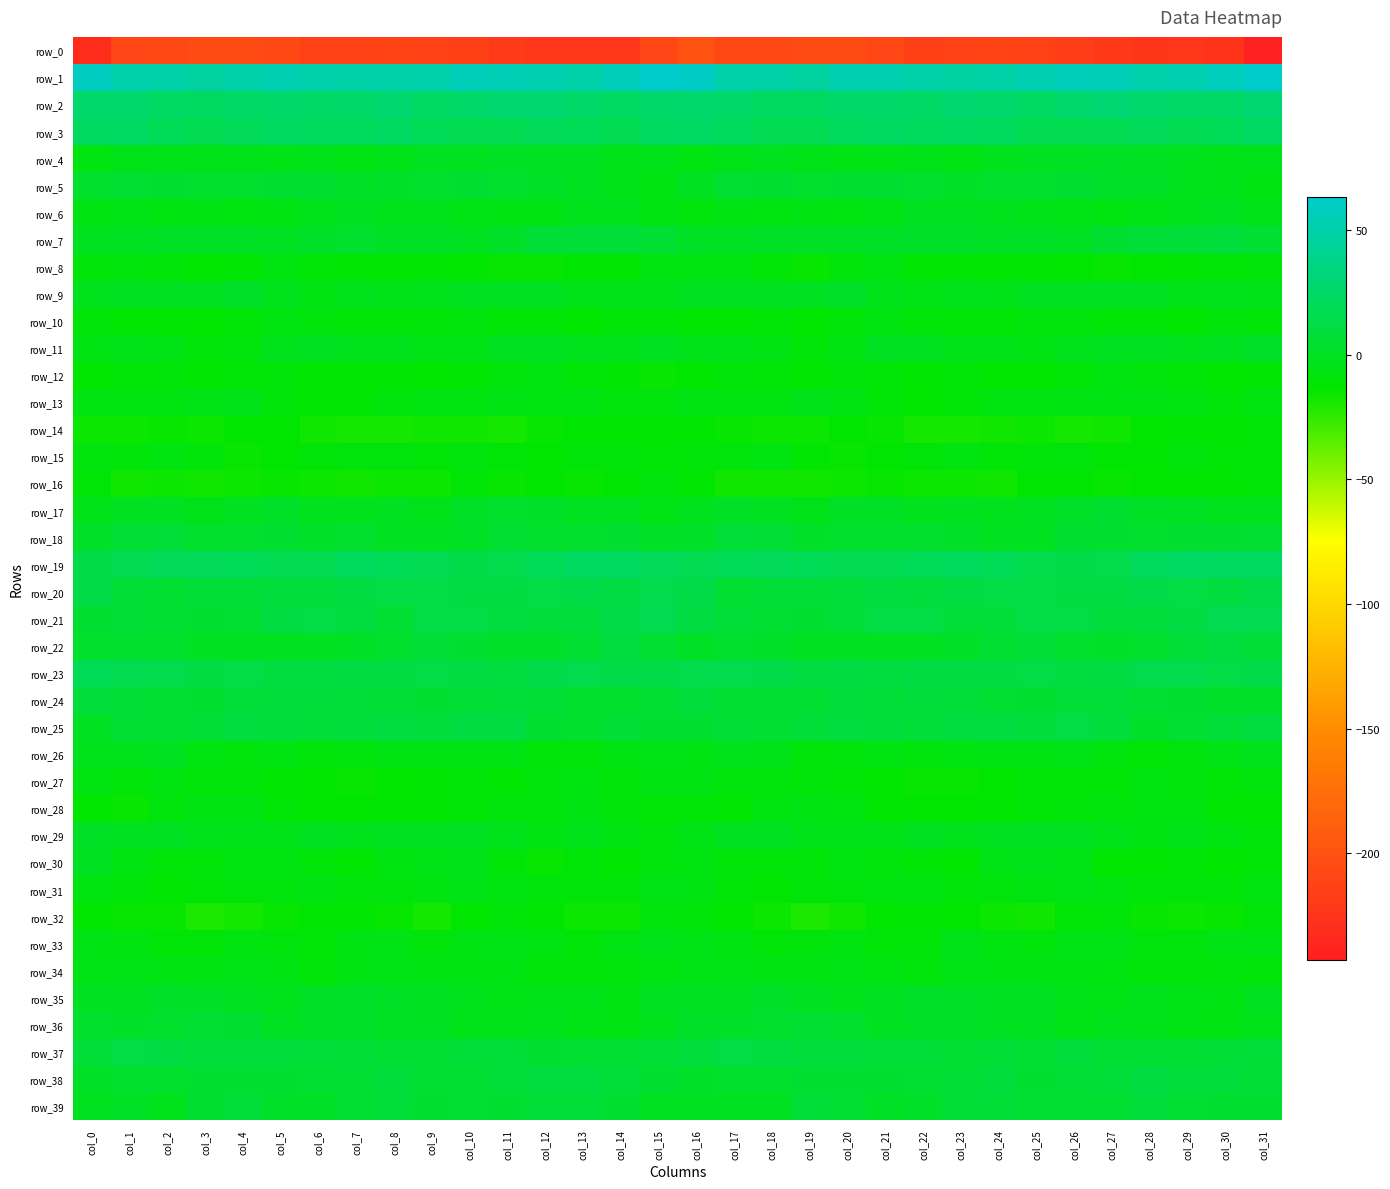

Reading left to right, transcribe all the data shown in this chart.

row_0: col_0=-231.3	col_1=-210.5	col_2=-208.7	col_3=-206.6	col_4=-206.0	col_5=-207.2	col_6=-213.7	col_7=-213.7	col_8=-212.8	col_9=-213.6	col_10=-215.5	col_11=-219.0	col_12=-223.4	col_13=-223.4	col_14=-223.4	col_15=-209.4	col_16=-200.2	col_17=-209.3	col_18=-207.7	col_19=-206.8	col_20=-205.6	col_21=-209.5	col_22=-214.3	col_23=-213.6	col_24=-212.6	col_25=-214.1	col_26=-216.8	col_27=-220.5	col_28=-224.5	col_29=-222.9	col_30=-225.2	col_31=-242.9
row_1: col_0=58.0	col_1=50.8	col_2=49.1	col_3=46.2	col_4=49.3	col_5=52.8	col_6=50.8	col_7=48.0	col_8=48.0	col_9=50.4	col_10=55.3	col_11=54.4	col_12=52.5	col_13=50.3	col_14=55.4	col_15=63.4	col_16=60.4	col_17=50.1	col_18=48.5	col_19=45.7	col_20=51.7	col_21=52.5	col_22=49.6	col_23=47.4	col_24=48.6	col_25=52.8	col_26=55.4	col_27=54.0	col_28=50.7	col_29=51.7	col_30=57.4	col_31=62.3
row_2: col_0=27.2	col_1=26.5	col_2=23.4	col_3=22.3	col_4=24.2	col_5=26.2	col_6=25.0	col_7=26.0	col_8=28.7	col_9=22.8	col_10=25.6	col_11=28.5	col_12=28.3	col_13=25.6	col_14=23.4	col_15=25.3	col_16=27.4	col_17=25.4	col_18=22.7	col_19=22.3	col_20=25.4	col_21=26.0	col_22=24.6	col_23=27.8	col_24=26.5	col_25=23.2	col_26=27.2	col_27=28.9	col_28=27.5	col_29=24.2	col_30=24.4	col_31=29.4
row_3: col_0=21.9	col_1=23.1	col_2=18.4	col_3=16.6	col_4=20.2	col_5=22.3	col_6=20.7	col_7=21.0	col_8=22.1	col_9=18.1	col_10=16.4	col_11=16.6	col_12=19.2	col_13=18.9	col_14=16.6	col_15=21.9	col_16=23.0	col_17=21.4	col_18=17.5	col_19=17.2	col_20=21.5	col_21=21.8	col_22=20.5	col_23=21.8	col_24=21.0	col_25=17.2	col_26=16.0	col_27=17.6	col_28=19.9	col_29=17.2	col_30=18.3	col_31=23.5
row_4: col_0=-7.8	col_1=-4.0	col_2=-3.7	col_3=-4.4	col_4=-4.3	col_5=-5.8	col_6=-4.6	col_7=-6.1	col_8=-4.2	col_9=-1.7	col_10=-1.8	col_11=0.3	col_12=-0.4	col_13=-1.7	col_14=-4.1	col_15=-3.9	col_16=-7.8	col_17=-3.9	col_18=-3.6	col_19=-4.4	col_20=-4.8	col_21=-5.7	col_22=-4.6	col_23=-6.4	col_24=-2.4	col_25=-2.1	col_26=-0.9	col_27=0.3	col_28=-0.5	col_29=-3.0	col_30=-3.8	col_31=-4.0
row_5: col_0=2.8	col_1=5.4	col_2=4.8	col_3=3.1	col_4=3.4	col_5=3.8	col_6=3.7	col_7=0.8	col_8=1.8	col_9=3.1	col_10=3.8	col_11=3.5	col_12=0.7	col_13=-2.3	col_14=-4.0	col_15=-6.0	col_16=-0.9	col_17=5.1	col_18=4.3	col_19=3.0	col_20=3.8	col_21=3.9	col_22=2.9	col_23=0.0	col_24=3.4	col_25=2.4	col_26=4.6	col_27=2.0	col_28=0.0	col_29=-3.5	col_30=-4.6	col_31=-7.1
row_6: col_0=-7.0	col_1=-5.2	col_2=-7.9	col_3=-7.0	col_4=-7.6	col_5=-6.3	col_6=-2.7	col_7=-1.0	col_8=-3.2	col_9=-3.3	col_10=-5.0	col_11=-6.2	col_12=-6.7	col_13=-3.0	col_14=-2.7	col_15=-6.5	col_16=-8.8	col_17=-6.3	col_18=-7.9	col_19=-7.1	col_20=-7.3	col_21=-5.2	col_22=-1.6	col_23=-1.9	col_24=-3.0	col_25=-4.1	col_26=-5.2	col_27=-7.2	col_28=-4.9	col_29=-3.0	col_30=-2.3	col_31=-4.5
row_7: col_0=-1.2	col_1=-0.8	col_2=0.4	col_3=1.0	col_4=0.8	col_5=-0.1	col_6=1.4	col_7=2.5	col_8=0.4	col_9=0.9	col_10=-1.4	col_11=2.3	col_12=6.4	col_13=7.8	col_14=8.3	col_15=5.5	col_16=0.7	col_17=-0.6	col_18=0.9	col_19=0.9	col_20=0.4	col_21=0.1	col_22=2.1	col_23=1.8	col_24=0.4	col_25=0.2	col_26=-1.2	col_27=4.3	col_28=7.4	col_29=7.6	col_30=8.8	col_31=5.8
row_8: col_0=-9.8	col_1=-8.6	col_2=-9.8	col_3=-14.3	col_4=-12.5	col_5=-7.5	col_6=-11.3	col_7=-12.7	col_8=-12.2	col_9=-12.5	col_10=-13.4	col_11=-14.4	col_12=-14.9	col_13=-12.5	col_14=-12.2	col_15=-8.3	col_16=-8.2	col_17=-8.3	col_18=-11.8	col_19=-14.7	col_20=-10.0	col_21=-7.9	col_22=-12.8	col_23=-12.3	col_24=-12.8	col_25=-12.3	col_26=-14.1	col_27=-14.7	col_28=-14.1	col_29=-12.2	col_30=-11.5	col_31=-9.8
row_9: col_0=-2.9	col_1=-0.0	col_2=-1.9	col_3=-1.9	col_4=1.4	col_5=-2.4	col_6=-6.5	col_7=-2.8	col_8=-3.7	col_9=-2.8	col_10=-1.6	col_11=-1.0	col_12=-0.9	col_13=-3.6	col_14=-4.2	col_15=-3.9	col_16=-2.3	col_17=-0.4	col_18=-2.2	col_19=-1.1	col_20=1.4	col_21=-4.7	col_22=-5.3	col_23=-2.9	col_24=-3.8	col_25=-1.9	col_26=-1.6	col_27=-0.6	col_28=-2.0	col_29=-4.1	col_30=-3.5	col_31=-4.5
row_10: col_0=-10.0	col_1=-12.8	col_2=-12.0	col_3=-13.2	col_4=-11.8	col_5=-7.7	col_6=-9.3	col_7=-10.0	col_8=-12.0	col_9=-9.6	col_10=-8.4	col_11=-11.0	col_12=-11.0	col_13=-14.1	col_14=-11.2	col_15=-10.5	col_16=-12.8	col_17=-13.3	col_18=-11.7	col_19=-13.5	col_20=-10.2	col_21=-7.4	col_22=-9.8	col_23=-11.0	col_24=-11.4	col_25=-8.6	col_26=-9.2	col_27=-11.3	col_28=-11.8	col_29=-13.9	col_30=-9.5	col_31=-10.6
row_11: col_0=-6.9	col_1=-4.3	col_2=-5.1	col_3=-9.8	col_4=-8.5	col_5=-2.8	col_6=-0.4	col_7=-3.2	col_8=-3.4	col_9=-5.7	col_10=-5.3	col_11=-1.9	col_12=-1.6	col_13=-3.2	col_14=-2.4	col_15=-1.8	col_16=-4.6	col_17=-3.7	col_18=-6.7	col_19=-10.5	col_20=-6.5	col_21=-1.1	col_22=-1.2	col_23=-3.7	col_24=-3.8	col_25=-6.5	col_26=-3.5	col_27=-1.5	col_28=-2.3	col_29=-2.8	col_30=-1.6	col_31=2.0
row_12: col_0=-13.2	col_1=-11.8	col_2=-10.4	col_3=-12.6	col_4=-10.9	col_5=-10.1	col_6=-12.9	col_7=-12.0	col_8=-12.3	col_9=-14.1	col_10=-12.5	col_11=-9.3	col_12=-7.5	col_13=-10.9	col_14=-12.8	col_15=-15.1	col_16=-13.2	col_17=-10.5	col_18=-11.1	col_19=-13.0	col_20=-9.6	col_21=-11.6	col_22=-12.8	col_23=-11.3	col_24=-13.4	col_25=-13.6	col_26=-11.5	col_27=-8.1	col_28=-8.4	col_29=-11.6	col_30=-13.5	col_31=-12.0
row_13: col_0=-8.0	col_1=-8.0	col_2=-7.8	col_3=-5.3	col_4=-4.1	col_5=-9.7	col_6=-13.1	col_7=-12.0	col_8=-9.4	col_9=-7.7	col_10=-7.7	col_11=-6.4	col_12=-7.3	col_13=-6.7	col_14=-9.0	col_15=-9.1	col_16=-6.6	col_17=-7.2	col_18=-7.7	col_19=-3.8	col_20=-6.0	col_21=-11.4	col_22=-13.3	col_23=-10.9	col_24=-8.1	col_25=-7.8	col_26=-7.1	col_27=-6.8	col_28=-7.0	col_29=-7.2	col_30=-9.9	col_31=-7.7
row_14: col_0=-16.3	col_1=-16.3	col_2=-15.1	col_3=-16.7	col_4=-14.2	col_5=-13.9	col_6=-17.8	col_7=-18.3	col_8=-18.6	col_9=-16.8	col_10=-17.8	col_11=-18.1	col_12=-15.0	col_13=-12.9	col_14=-12.9	col_15=-12.2	col_16=-12.3	col_17=-15.0	col_18=-16.0	col_19=-16.0	col_20=-13.4	col_21=-15.4	col_22=-18.4	col_23=-18.5	col_24=-17.7	col_25=-16.5	col_26=-18.4	col_27=-17.5	col_28=-13.7	col_29=-13.1	col_30=-12.4	col_31=-11.5
row_15: col_0=-9.5	col_1=-10.0	col_2=-7.8	col_3=-10.7	col_4=-15.4	col_5=-13.9	col_6=-10.2	col_7=-8.6	col_8=-9.4	col_9=-11.8	col_10=-8.5	col_11=-11.0	col_12=-13.9	col_13=-10.1	col_14=-10.6	col_15=-11.5	col_16=-9.8	col_17=-9.3	col_18=-7.7	col_19=-13.0	col_20=-15.4	col_21=-12.4	col_22=-9.6	col_23=-8.1	col_24=-11.1	col_25=-10.2	col_26=-8.7	col_27=-13.1	col_28=-12.9	col_29=-9.3	col_30=-11.7	col_31=-11.8
row_16: col_0=-11.9	col_1=-17.1	col_2=-16.5	col_3=-17.6	col_4=-16.4	col_5=-15.1	col_6=-15.6	col_7=-16.8	col_8=-15.7	col_9=-15.7	col_10=-11.9	col_11=-14.6	col_12=-13.7	col_13=-14.4	col_14=-12.7	col_15=-9.1	col_16=-12.7	col_17=-17.4	col_18=-16.8	col_19=-17.6	col_20=-15.7	col_21=-14.7	col_22=-16.6	col_23=-15.8	col_24=-16.8	col_25=-13.1	col_26=-12.9	col_27=-14.7	col_28=-14.1	col_29=-13.6	col_30=-12.5	col_31=-11.6
row_17: col_0=-3.6	col_1=-0.5	col_2=-0.2	col_3=-4.0	col_4=-1.4	col_5=2.1	col_6=-2.6	col_7=-2.7	col_8=-2.2	col_9=-3.6	col_10=0.9	col_11=3.2	col_12=2.1	col_13=-1.4	col_14=-1.5	col_15=-5.4	col_16=-3.1	col_17=0.2	col_18=-1.8	col_19=-3.9	col_20=0.3	col_21=1.1	col_22=-3.5	col_23=-2.0	col_24=-3.3	col_25=-1.7	col_26=1.8	col_27=3.6	col_28=0.1	col_29=-0.9	col_30=-2.7	col_31=-2.7
row_18: col_0=2.4	col_1=6.6	col_2=7.9	col_3=3.1	col_4=2.5	col_5=4.1	col_6=2.2	col_7=2.8	col_8=-0.4	col_9=-2.1	col_10=1.2	col_11=5.6	col_12=3.3	col_13=3.3	col_14=4.2	col_15=0.6	col_16=2.1	col_17=7.7	col_18=6.8	col_19=1.8	col_20=3.3	col_21=3.4	col_22=2.6	col_23=1.8	col_24=-1.3	col_25=-1.8	col_26=4.1	col_27=4.7	col_28=2.9	col_29=4.0	col_30=4.0	col_31=5.2
row_19: col_0=13.5	col_1=17.8	col_2=19.4	col_3=19.2	col_4=18.4	col_5=16.9	col_6=16.7	col_7=20.5	col_8=19.0	col_9=17.1	col_10=13.8	col_11=14.8	col_12=18.4	col_13=22.7	col_14=22.4	col_15=19.5	col_16=16.8	col_17=19.0	col_18=19.3	col_19=19.1	col_20=17.7	col_21=16.6	col_22=18.2	col_23=20.4	col_24=18.4	col_25=15.6	col_26=13.9	col_27=15.4	col_28=20.6	col_29=23.1	col_30=21.9	col_31=22.0
row_20: col_0=13.5	col_1=6.4	col_2=5.2	col_3=7.5	col_4=7.8	col_5=8.8	col_6=9.2	col_7=11.0	col_8=12.2	col_9=13.1	col_10=11.6	col_11=11.4	col_12=12.6	col_13=13.3	col_14=11.3	col_15=14.5	col_16=13.6	col_17=5.4	col_18=6.0	col_19=7.9	col_20=7.9	col_21=9.6	col_22=9.3	col_23=11.7	col_24=12.8	col_25=12.3	col_26=11.4	col_27=11.4	col_28=13.7	col_29=12.9	col_30=10.7	col_31=13.2
row_21: col_0=4.4	col_1=7.1	col_2=5.9	col_3=3.9	col_4=4.9	col_5=11.5	col_6=12.9	col_7=10.1	col_8=5.9	col_9=12.4	col_10=12.5	col_11=10.1	col_12=8.9	col_13=9.4	col_14=14.3	col_15=15.9	col_16=11.2	col_17=7.7	col_18=5.1	col_19=3.7	col_20=7.2	col_21=12.6	col_22=12.4	col_23=7.7	col_24=7.9	col_25=13.1	col_26=12.0	col_27=8.9	col_28=9.4	col_29=10.9	col_30=15.6	col_31=16.4
row_22: col_0=3.3	col_1=2.5	col_2=2.8	col_3=-0.4	col_4=-1.5	col_5=-1.4	col_6=-1.9	col_7=0.8	col_8=2.5	col_9=7.1	col_10=4.0	col_11=2.3	col_12=1.4	col_13=5.2	col_14=10.1	col_15=5.9	col_16=0.2	col_17=2.8	col_18=1.6	col_19=-1.4	col_20=-1.0	col_21=-2.2	col_22=-0.7	col_23=1.0	col_24=4.8	col_25=6.0	col_26=3.4	col_27=1.6	col_28=2.7	col_29=7.3	col_30=10.6	col_31=6.4
row_23: col_0=18.2	col_1=16.0	col_2=14.8	col_3=11.9	col_4=12.1	col_5=10.6	col_6=10.3	col_7=12.0	col_8=11.3	col_9=13.0	col_10=11.8	col_11=10.6	col_12=13.6	col_13=14.5	col_14=13.2	col_15=14.0	col_16=15.1	col_17=15.2	col_18=13.6	col_19=11.7	col_20=11.8	col_21=9.9	col_22=11.4	col_23=11.4	col_24=11.8	col_25=13.1	col_26=10.7	col_27=11.5	col_28=14.4	col_29=14.6	col_30=12.5	col_31=13.7
row_24: col_0=9.0	col_1=6.7	col_2=5.4	col_3=4.2	col_4=7.8	col_5=8.4	col_6=8.6	col_7=8.3	col_8=6.7	col_9=4.1	col_10=7.2	col_11=7.7	col_12=6.4	col_13=3.6	col_14=3.1	col_15=4.9	col_16=9.3	col_17=5.6	col_18=5.2	col_19=5.1	col_20=8.5	col_21=8.2	col_22=8.8	col_23=7.9	col_24=5.3	col_25=4.6	col_26=8.2	col_27=7.2	col_28=5.1	col_29=3.8	col_30=2.3	col_31=1.7
row_25: col_0=-0.9	col_1=5.9	col_2=5.8	col_3=6.1	col_4=10.2	col_5=9.3	col_6=7.9	col_7=9.0	col_8=10.8	col_9=8.9	col_10=11.3	col_11=11.8	col_12=3.6	col_13=2.8	col_14=6.7	col_15=4.6	col_16=4.2	col_17=6.7	col_18=5.1	col_19=7.8	col_20=10.2	col_21=8.7	col_22=8.2	col_23=9.8	col_24=10.0	col_25=9.1	col_26=13.0	col_27=8.8	col_28=1.6	col_29=4.9	col_30=7.6	col_31=10.5
row_26: col_0=-2.9	col_1=-3.2	col_2=-2.2	col_3=-7.9	col_4=-9.5	col_5=-8.2	col_6=-9.8	col_7=-8.4	col_8=-6.4	col_9=-6.9	col_10=-6.2	col_11=-7.0	col_12=-10.7	col_13=-10.3	col_14=-6.9	col_15=-5.4	col_16=-6.0	col_17=-2.6	col_18=-3.9	col_19=-9.6	col_20=-9.1	col_21=-8.3	col_22=-9.5	col_23=-7.6	col_24=-6.5	col_25=-6.9	col_26=-5.8	col_27=-8.6	col_28=-11.4	col_29=-9.3	col_30=-5.3	col_31=-3.1
row_27: col_0=-7.4	col_1=-9.6	col_2=-8.3	col_3=-10.7	col_4=-10.2	col_5=-12.7	col_6=-14.3	col_7=-14.8	col_8=-13.7	col_9=-12.3	col_10=-11.3	col_11=-12.1	col_12=-9.2	col_13=-7.7	col_14=-10.4	col_15=-7.1	col_16=-6.5	col_17=-8.9	col_18=-9.2	col_19=-10.6	col_20=-11.1	col_21=-13.4	col_22=-14.5	col_23=-14.4	col_24=-13.5	col_25=-11.2	col_26=-11.9	col_27=-11.6	col_28=-7.9	col_29=-8.6	col_30=-10.8	col_31=-9.4
row_28: col_0=-14.3	col_1=-14.5	col_2=-9.3	col_3=-6.4	col_4=-6.4	col_5=-11.2	col_6=-13.6	col_7=-13.8	col_8=-13.0	col_9=-12.4	col_10=-11.0	col_11=-8.6	col_12=-8.7	col_13=-6.9	col_14=-10.1	col_15=-11.5	col_16=-11.2	col_17=-13.0	col_18=-7.7	col_19=-6.0	col_20=-7.7	col_21=-13.0	col_22=-13.5	col_23=-13.5	col_24=-12.8	col_25=-11.8	col_26=-10.3	col_27=-8.4	col_28=-8.0	col_29=-7.3	col_30=-12.2	col_31=-12.8
row_29: col_0=0.2	col_1=-1.5	col_2=-0.2	col_3=-2.6	col_4=-4.2	col_5=-4.6	col_6=-1.7	col_7=-3.1	col_8=-1.7	col_9=-1.6	col_10=-0.1	col_11=-2.9	col_12=-6.6	col_13=-4.7	col_14=-6.9	col_15=-8.9	col_16=-5.2	col_17=-2.1	col_18=-0.3	col_19=-3.7	col_20=-4.4	col_21=-3.7	col_22=-1.5	col_23=-3.2	col_24=-1.3	col_25=-1.2	col_26=-0.6	col_27=-4.5	col_28=-6.3	col_29=-4.7	col_30=-8.4	col_31=-10.7
row_30: col_0=-1.0	col_1=-7.6	col_2=-9.8	col_3=-10.5	col_4=-7.7	col_5=-7.8	col_6=-10.2	col_7=-13.1	col_8=-8.1	col_9=-5.0	col_10=-4.4	col_11=-10.5	col_12=-15.0	col_13=-11.5	col_14=-13.3	col_15=-9.0	col_16=-7.4	col_17=-9.6	col_18=-10.1	col_19=-9.6	col_20=-7.3	col_21=-8.7	col_22=-11.5	col_23=-12.2	col_24=-6.0	col_25=-4.7	col_26=-5.6	col_27=-13.3	col_28=-13.8	col_29=-11.6	col_30=-13.7	col_31=-11.1
row_31: col_0=-7.5	col_1=-10.4	col_2=-12.8	col_3=-11.9	col_4=-9.0	col_5=-8.5	col_6=-6.7	col_7=-9.3	col_8=-9.4	col_9=-7.5	col_10=-5.7	col_11=-7.4	col_12=-9.6	col_13=-9.7	col_14=-9.8	col_15=-5.9	col_16=-6.7	col_17=-11.4	col_18=-12.9	col_19=-10.6	col_20=-8.9	col_21=-7.7	col_22=-7.4	col_23=-10.0	col_24=-8.4	col_25=-6.7	col_26=-5.9	col_27=-8.2	col_28=-9.8	col_29=-9.8	col_30=-9.8	col_31=-8.1
row_32: col_0=-14.3	col_1=-15.1	col_2=-14.6	col_3=-19.2	col_4=-18.5	col_5=-15.5	col_6=-12.2	col_7=-12.9	col_8=-15.0	col_9=-18.1	col_10=-13.2	col_11=-10.5	col_12=-12.6	col_13=-15.8	col_14=-15.9	col_15=-8.8	col_16=-9.6	col_17=-14.2	col_18=-16.0	col_19=-19.9	col_20=-17.8	col_21=-13.7	col_22=-12.4	col_23=-13.5	col_24=-16.5	col_25=-17.0	col_26=-11.3	col_27=-10.6	col_28=-14.4	col_29=-15.7	col_30=-15.5	col_31=-9.9
row_33: col_0=-6.6	col_1=-7.4	col_2=-10.1	col_3=-9.9	col_4=-7.2	col_5=-9.4	col_6=-11.8	col_7=-6.4	col_8=-5.5	col_9=-9.3	col_10=-6.6	col_11=-5.4	col_12=-7.5	col_13=-9.6	col_14=-6.8	col_15=-3.8	col_16=-5.8	col_17=-8.0	col_18=-10.5	col_19=-9.2	col_20=-7.6	col_21=-10.6	col_22=-10.5	col_23=-4.7	col_24=-7.9	col_25=-8.4	col_26=-5.8	col_27=-5.7	col_28=-8.9	col_29=-8.8	col_30=-5.8	col_31=-5.0
row_34: col_0=-5.5	col_1=-4.9	col_2=-6.8	col_3=-6.2	col_4=-5.8	col_5=-6.1	col_6=-9.6	col_7=-6.9	col_8=-4.8	col_9=-7.1	col_10=-6.6	col_11=-7.0	col_12=-9.6	col_13=-10.1	col_14=-9.3	col_15=-7.6	col_16=-5.1	col_17=-5.7	col_18=-6.5	col_19=-6.4	col_20=-5.6	col_21=-7.3	col_22=-9.4	col_23=-5.3	col_24=-6.1	col_25=-6.6	col_26=-6.9	col_27=-7.7	col_28=-10.3	col_29=-9.7	col_30=-9.3	col_31=-9.7
row_35: col_0=-0.5	col_1=-2.2	col_2=1.4	col_3=0.1	col_4=-2.3	col_5=-2.8	col_6=0.4	col_7=1.4	col_8=0.1	col_9=-0.1	col_10=-3.0	col_11=-4.9	col_12=-4.0	col_13=-3.8	col_14=-6.8	col_15=-1.0	col_16=-0.7	col_17=-1.2	col_18=1.9	col_19=-1.0	col_20=-2.8	col_21=-1.6	col_22=1.2	col_23=0.8	col_24=-0.0	col_25=-0.8	col_26=-4.3	col_27=-4.9	col_28=-3.1	col_29=-5.3	col_30=-6.2	col_31=-1.7
row_36: col_0=3.0	col_1=1.3	col_2=2.6	col_3=4.9	col_4=4.4	col_5=-0.2	col_6=0.1	col_7=1.7	col_8=-0.3	col_9=-0.9	col_10=-4.7	col_11=-4.0	col_12=-2.9	col_13=-5.9	col_14=-6.6	col_15=-2.7	col_16=1.5	col_17=1.2	col_18=3.4	col_19=5.7	col_20=2.9	col_21=-0.6	col_22=1.1	col_23=0.6	col_24=-0.2	col_25=-2.3	col_26=-5.4	col_27=-3.0	col_28=-3.6	col_29=-6.8	col_30=-6.1	col_31=-3.7
row_37: col_0=8.1	col_1=12.6	col_2=11.5	col_3=9.1	col_4=8.9	col_5=8.8	col_6=7.7	col_7=6.5	col_8=5.3	col_9=5.8	col_10=7.7	col_11=7.3	col_12=4.4	col_13=5.4	col_14=5.1	col_15=6.2	col_16=8.5	col_17=12.9	col_18=10.2	col_19=9.1	col_20=9.2	col_21=7.8	col_22=8.0	col_23=5.1	col_24=6.0	col_25=5.6	col_26=8.6	col_27=5.7	col_28=5.0	col_29=5.0	col_30=6.0	col_31=7.5
row_38: col_0=0.6	col_1=3.4	col_2=3.1	col_3=4.4	col_4=4.3	col_5=4.0	col_6=5.3	col_7=4.8	col_8=8.9	col_9=5.8	col_10=5.4	col_11=7.8	col_12=9.7	col_13=10.7	col_14=7.6	col_15=4.4	col_16=1.5	col_17=3.3	col_18=3.4	col_19=4.7	col_20=4.0	col_21=4.4	col_22=5.1	col_23=6.3	col_24=8.8	col_25=4.1	col_26=6.9	col_27=8.1	col_28=11.3	col_29=8.8	col_30=8.5	col_31=6.4
row_39: col_0=-1.3	col_1=0.1	col_2=-3.3	col_3=3.7	col_4=7.8	col_5=1.4	col_6=0.8	col_7=4.9	col_8=7.6	col_9=4.7	col_10=5.9	col_11=3.8	col_12=7.6	col_13=7.6	col_14=4.0	col_15=-0.1	col_16=-0.4	col_17=-1.1	col_18=-2.4	col_19=7.3	col_20=5.3	col_21=0.3	col_22=2.0	col_23=6.7	col_24=6.6	col_25=4.9	col_26=5.0	col_27=4.8	col_28=8.7	col_29=5.9	col_30=4.0	col_31=3.8